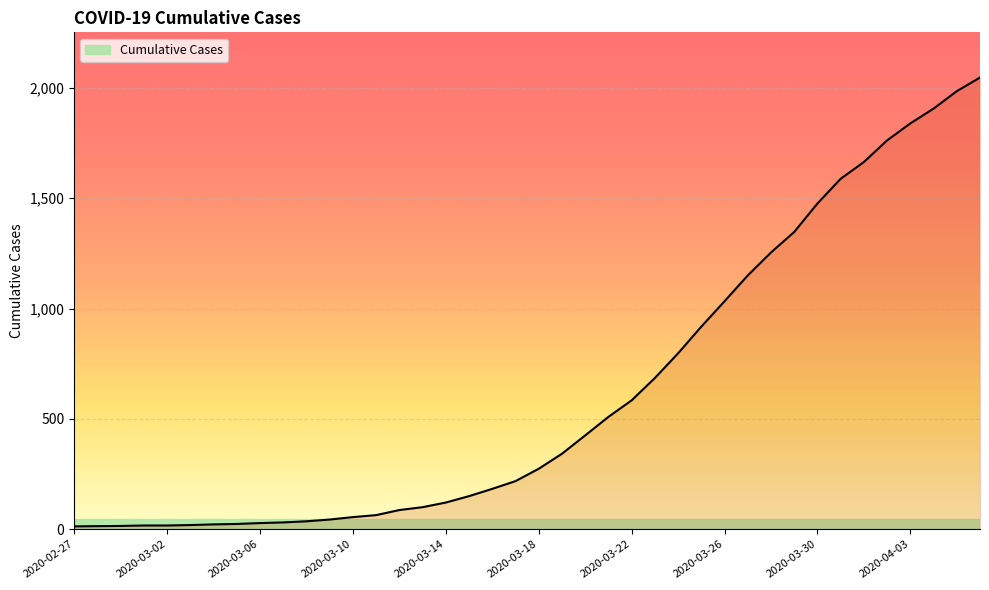

Reading left to right, what are all the values shown in this chart?

13	14	15	17	17	19	22	24	28	31	36	44	55	64	87	100	121	150	183	218	274	342	425	509	584	685	797	918	1033	1150	1254	1347	1476	1588	1664	1762	1839	1906	1985	2047